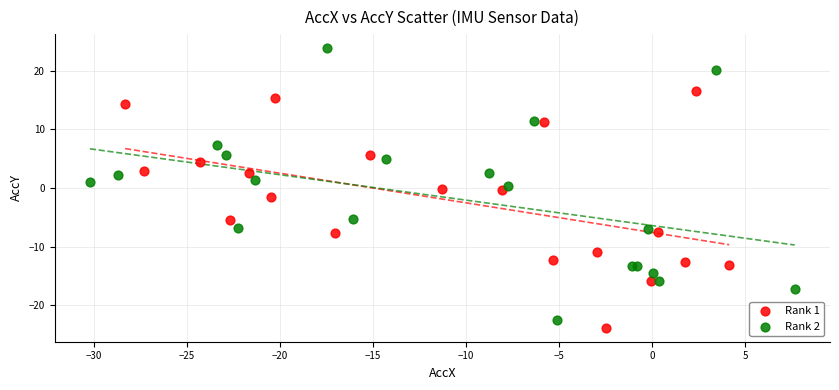

Which series reaches the maximum Y coordinate?

Rank 2